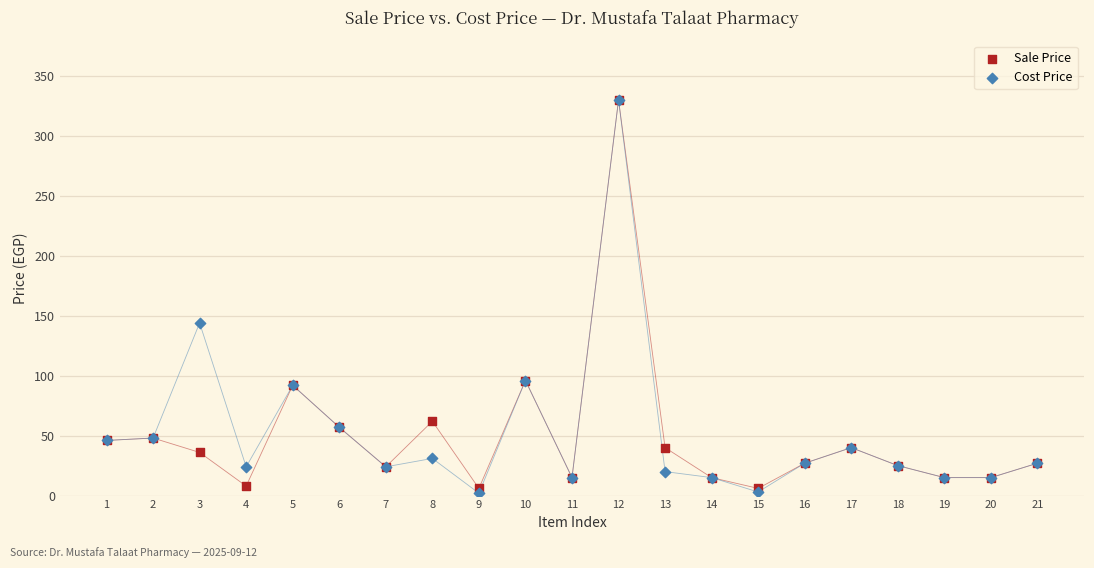

What are all the series names shown in the legend?

Sale Price, Cost Price